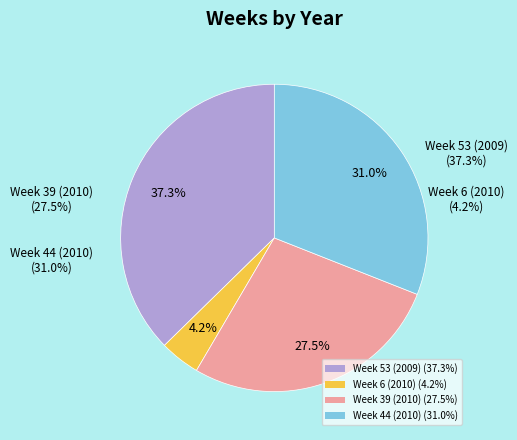

Is there a majority slice in this chart?

No